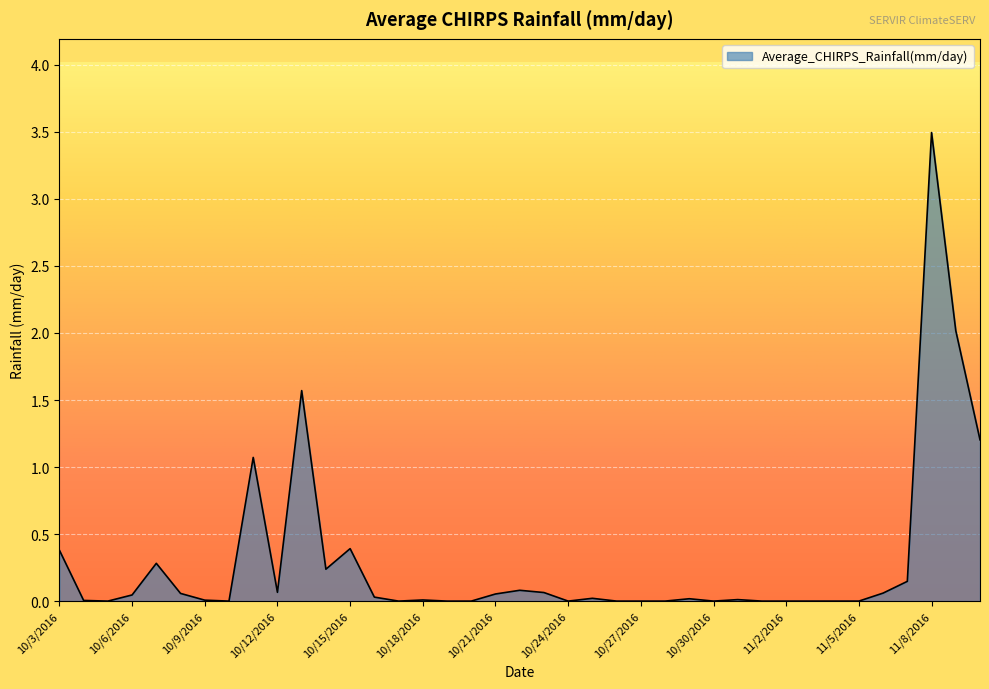

What is the sum of all values?

11.3